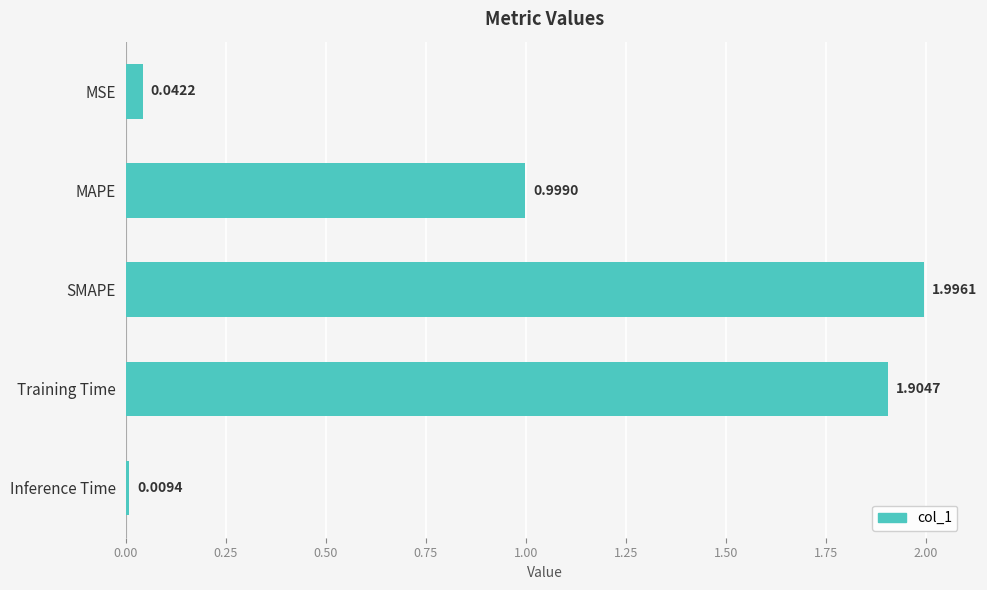

Where is the data nearest to the value 1?

MAPE